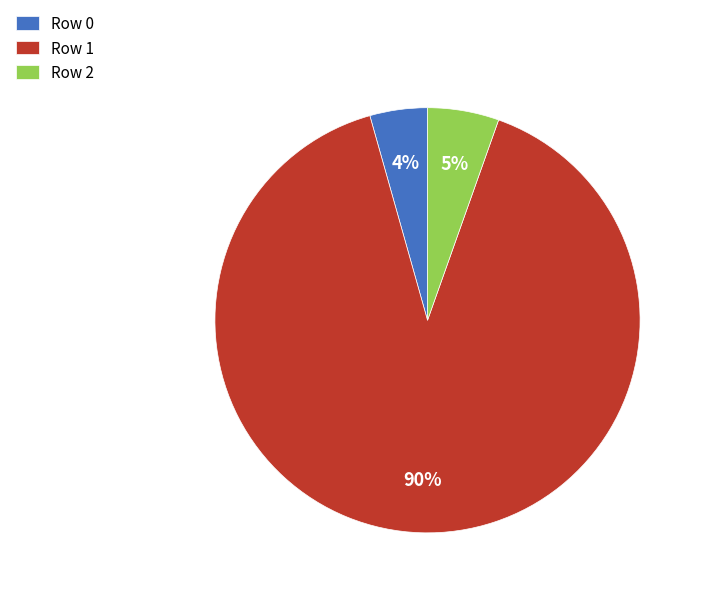

To the nearest percent, what is the average slice percentage?

33%